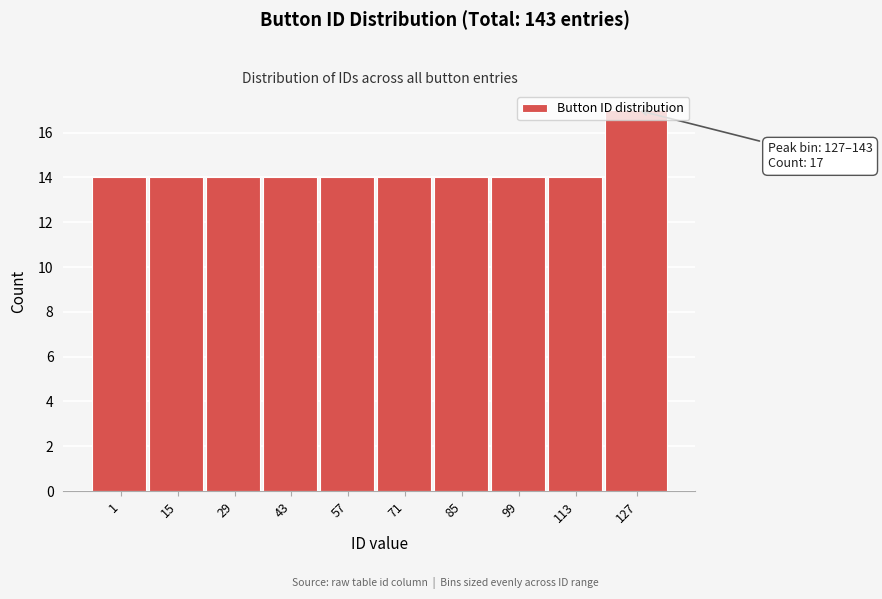

The chart shows a value of 6 at 15. True or false?

False